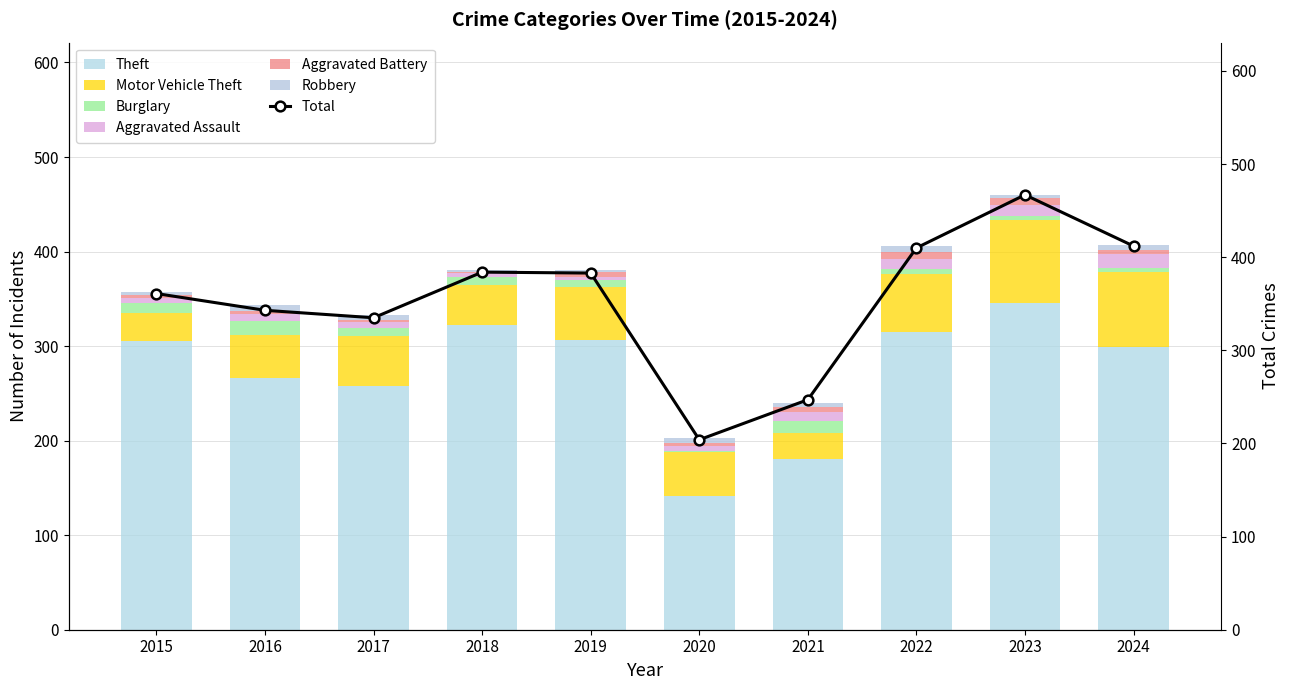

Where is Motor Vehicle Theft nearest to the value 57?

2019